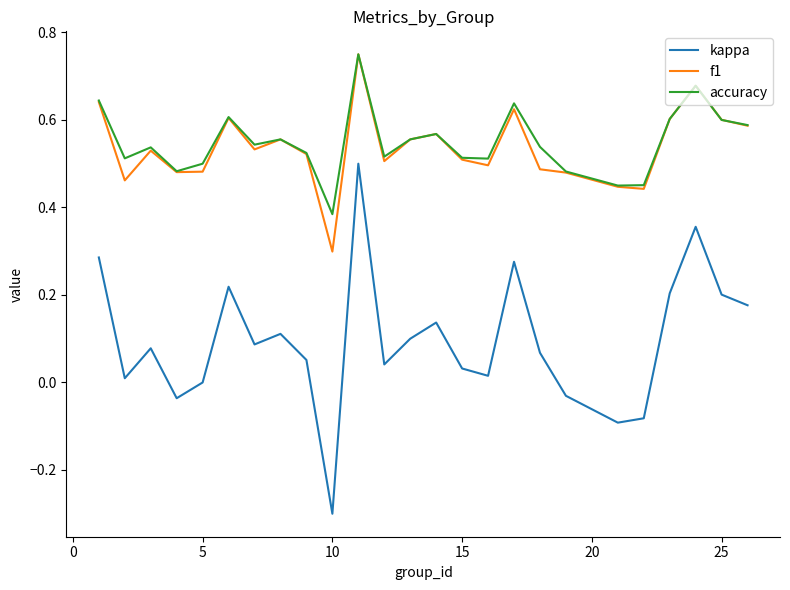

True or false: accuracy and kappa cross at least once.

False